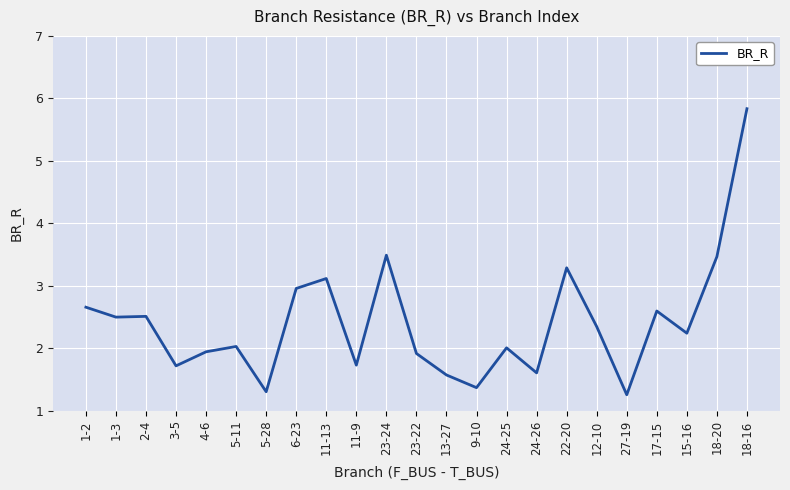

What is the sum of all values?

55.4